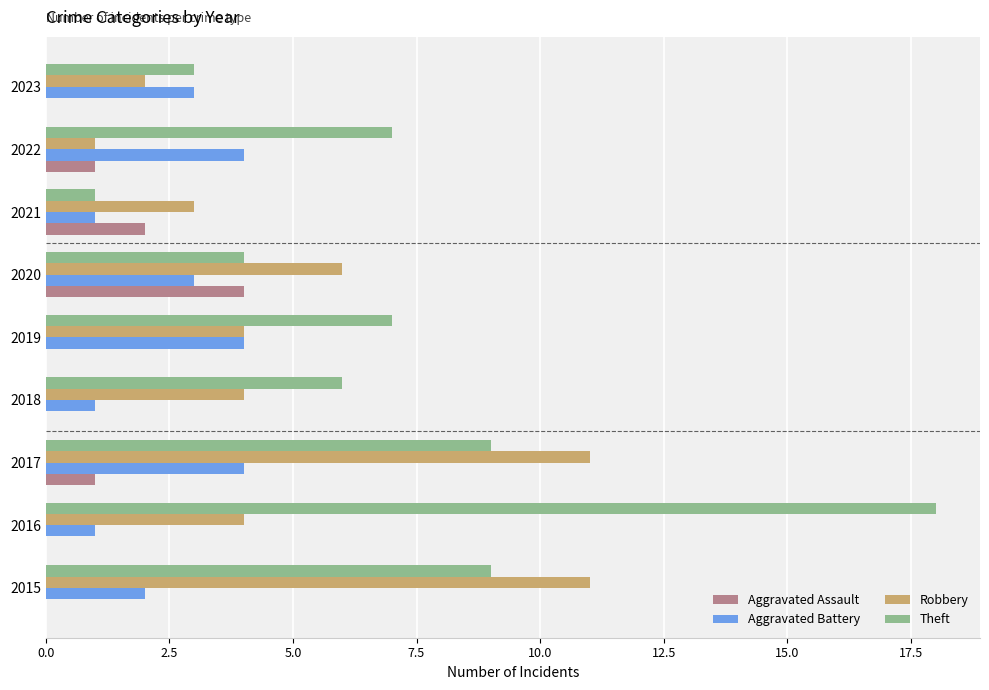

At which label is Robbery closest to 6?

2020